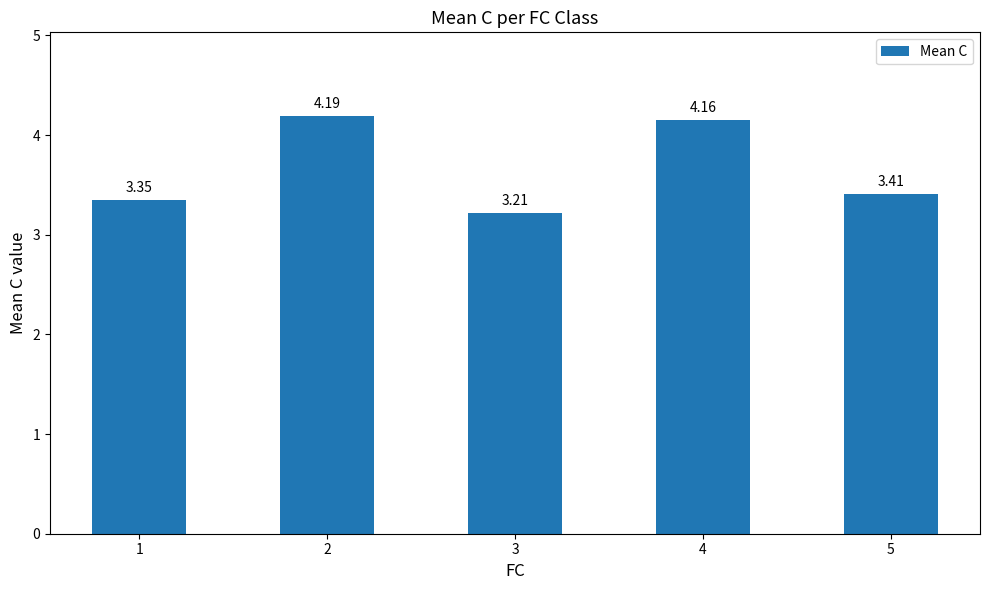

Does the chart contain any negative values?

No